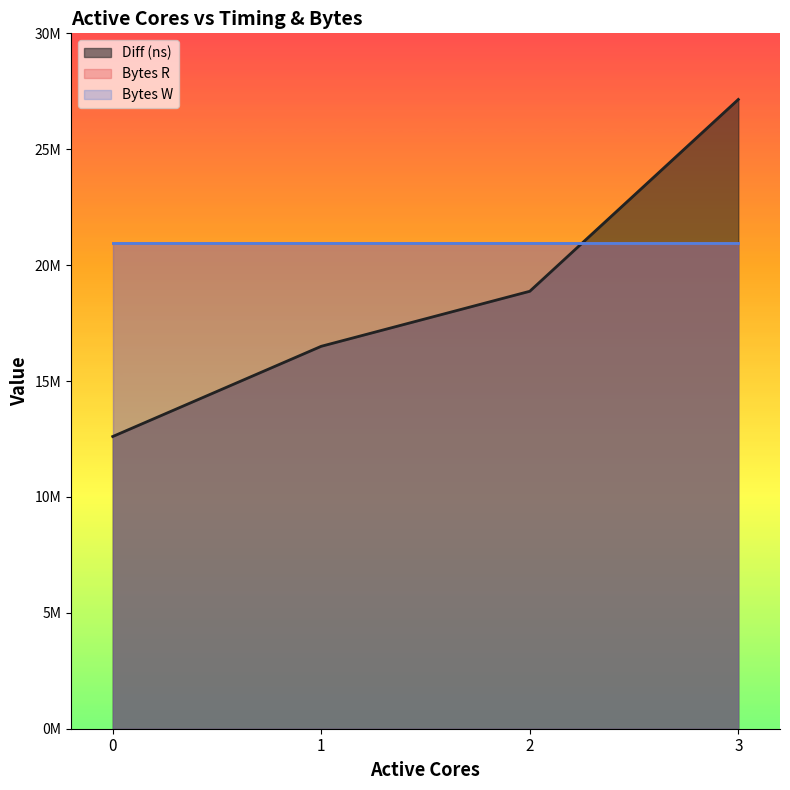

Which has a higher value, 2 or 1?

2